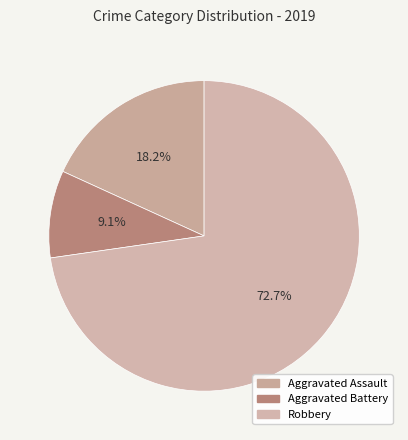

Rank the categories by value from highest to lowest.

Robbery, Aggravated Assault, Aggravated Battery